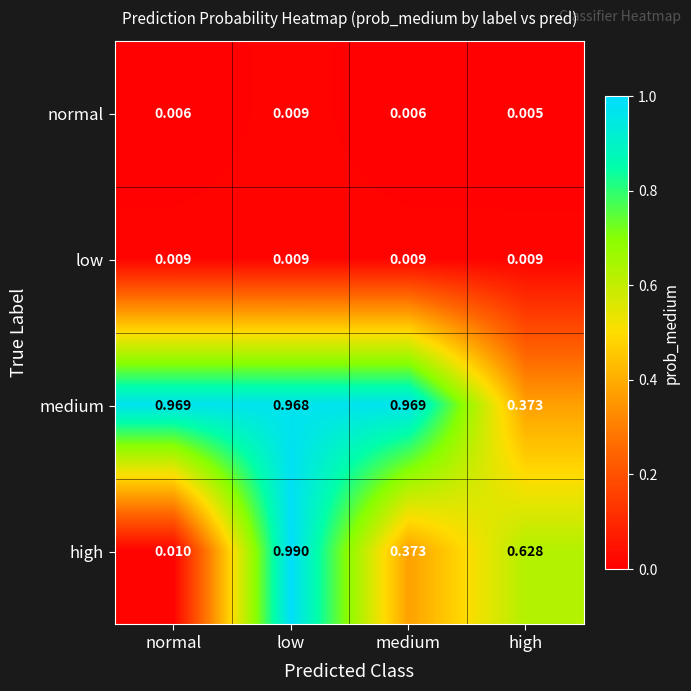

Rank the series at normal from lowest to highest value.

normal, low, high, medium